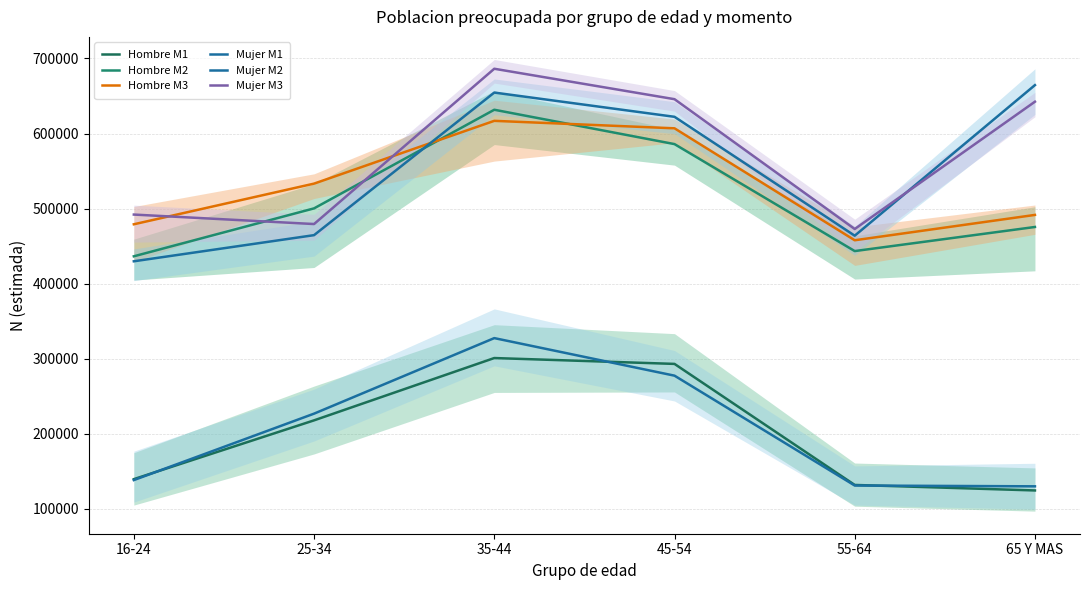

Rank the categories by Hombre M3 value from highest to lowest.

35-44, 45-54, 25-34, 65 Y MAS, 16-24, 55-64